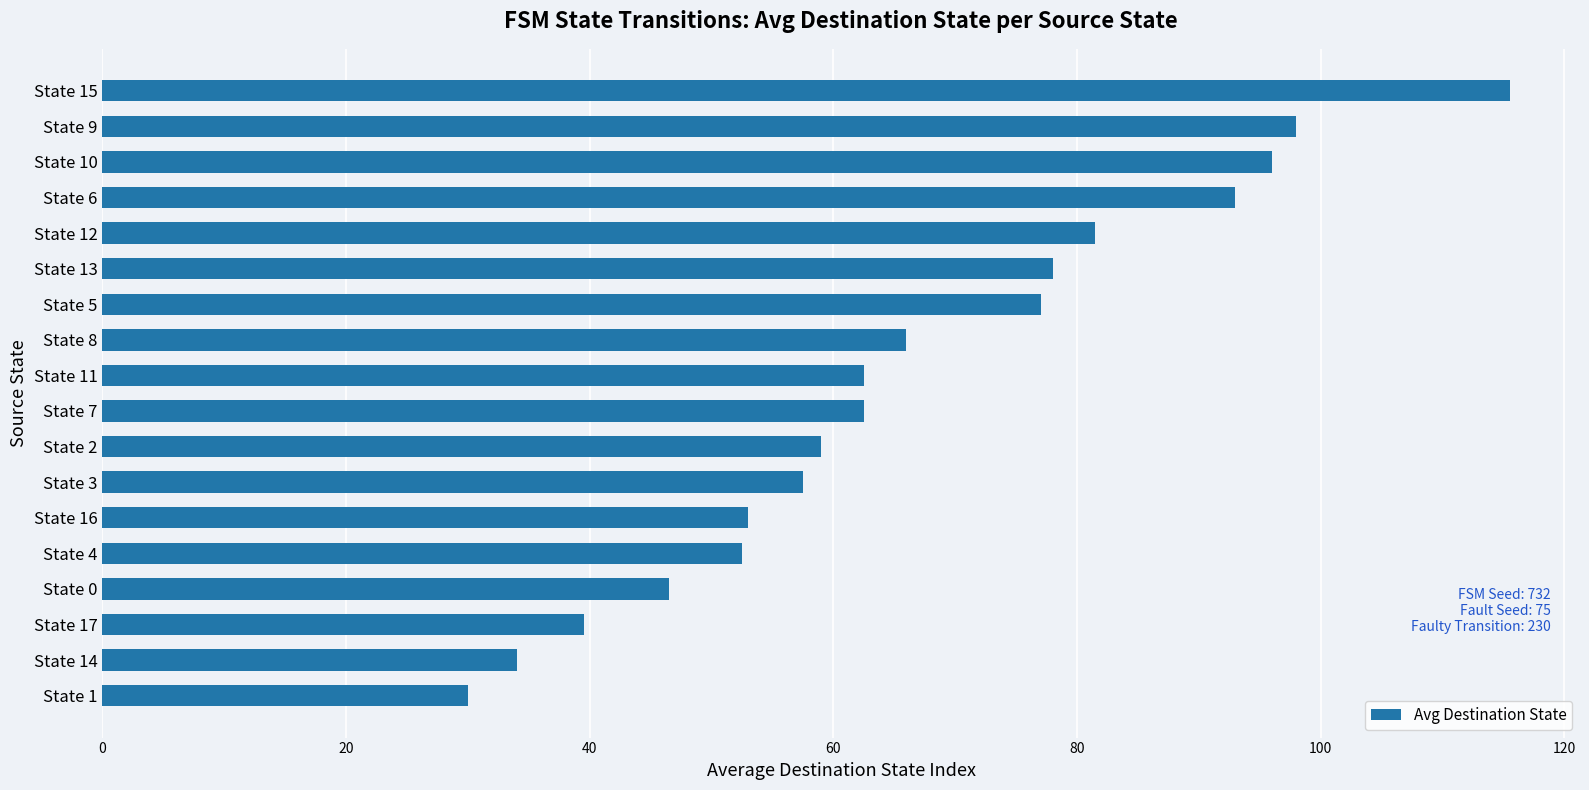

Is it true that the value at State 9 is 45.4?

False